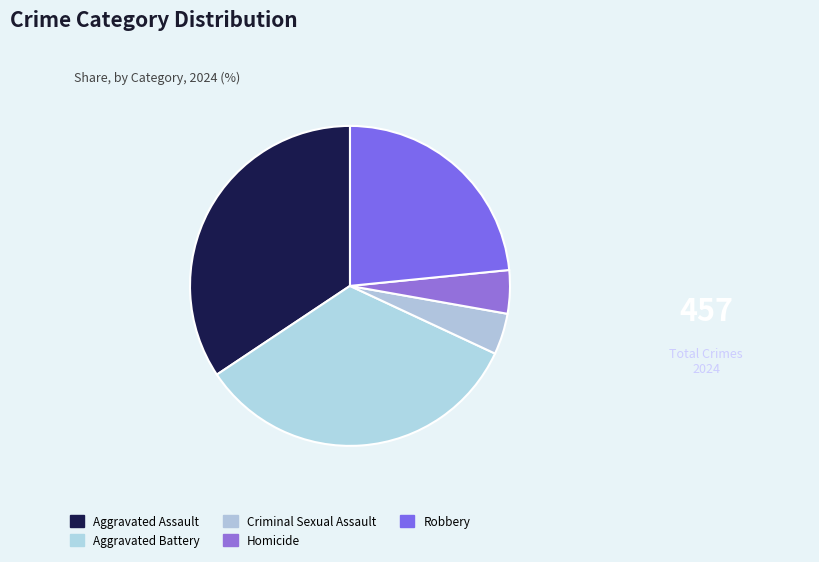

Count the number of slices in the pie.

5